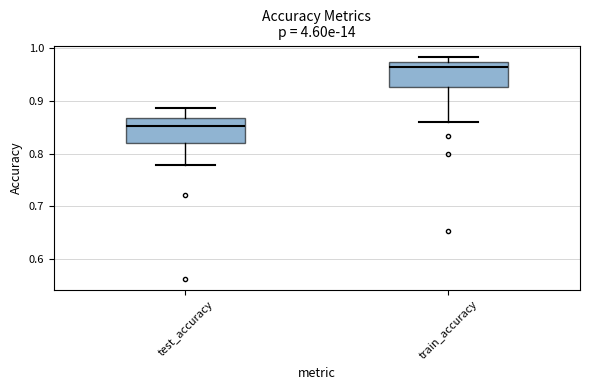

Where does the median line of the box for train_accuracy sit on the y-axis? The values are not printed on the chart, so give them approximately, as read against the axis.

0.96